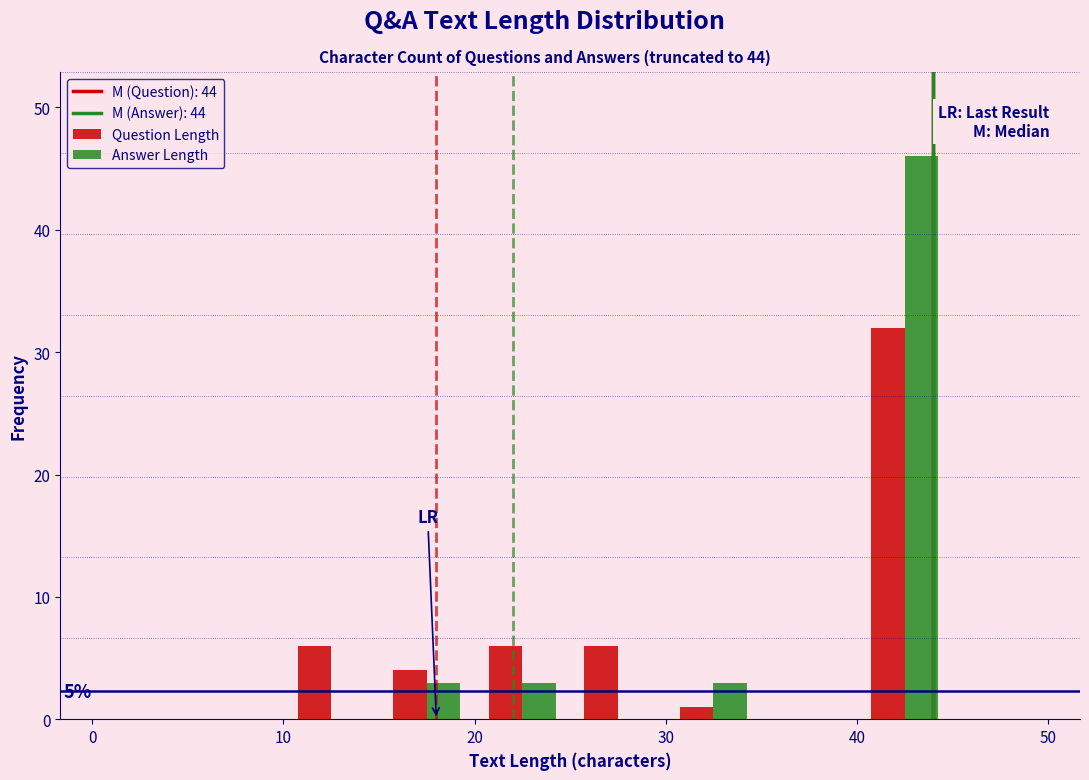

In the Answer Length series, which range on the x-axis has the tallest bar?

40 to 45